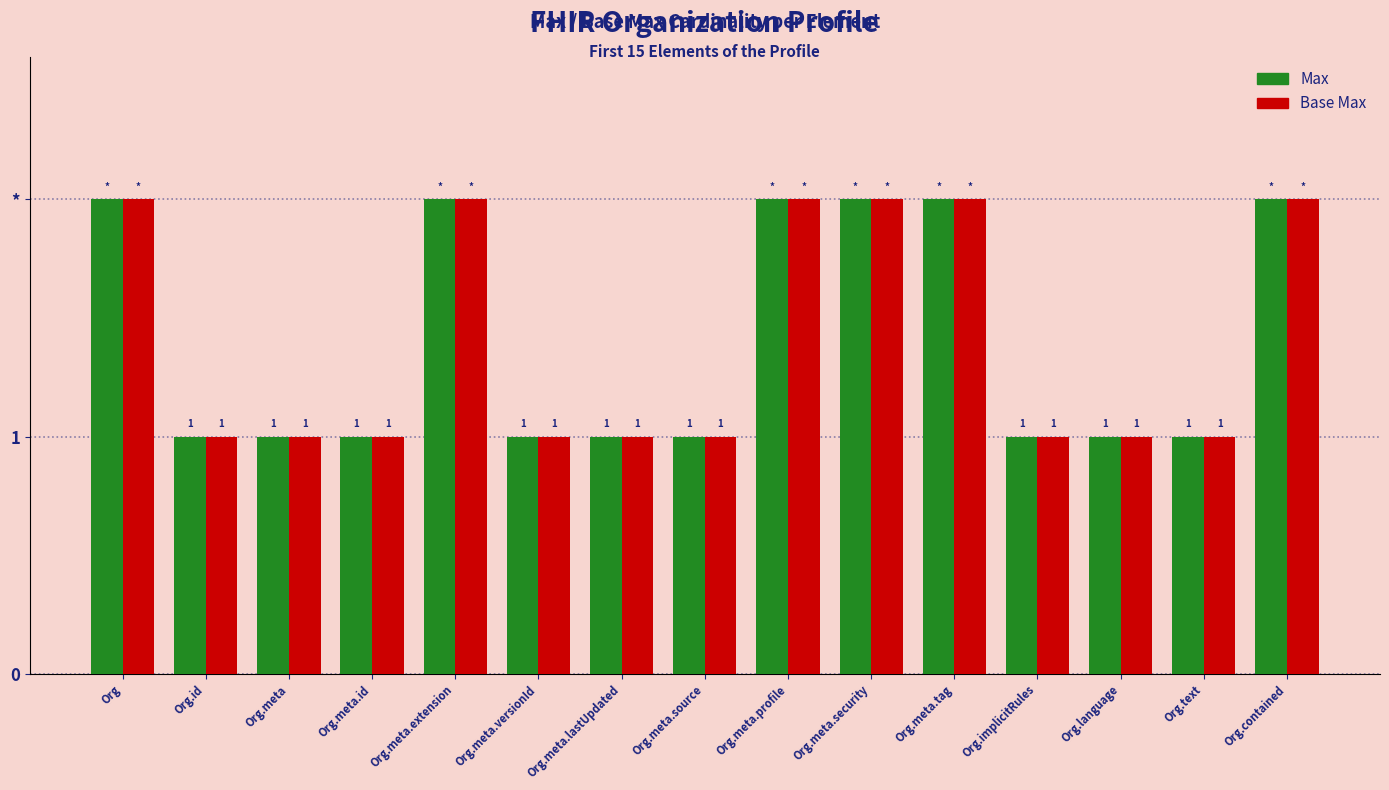

Are the bars grouped side by side (vs. stacked)?

Yes